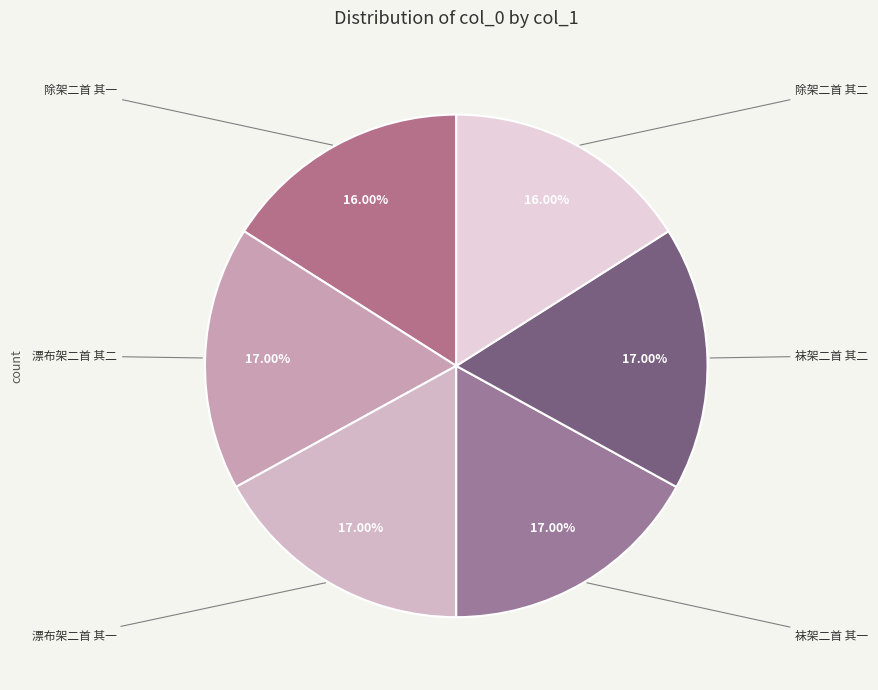

How many segments does this pie chart have?

6